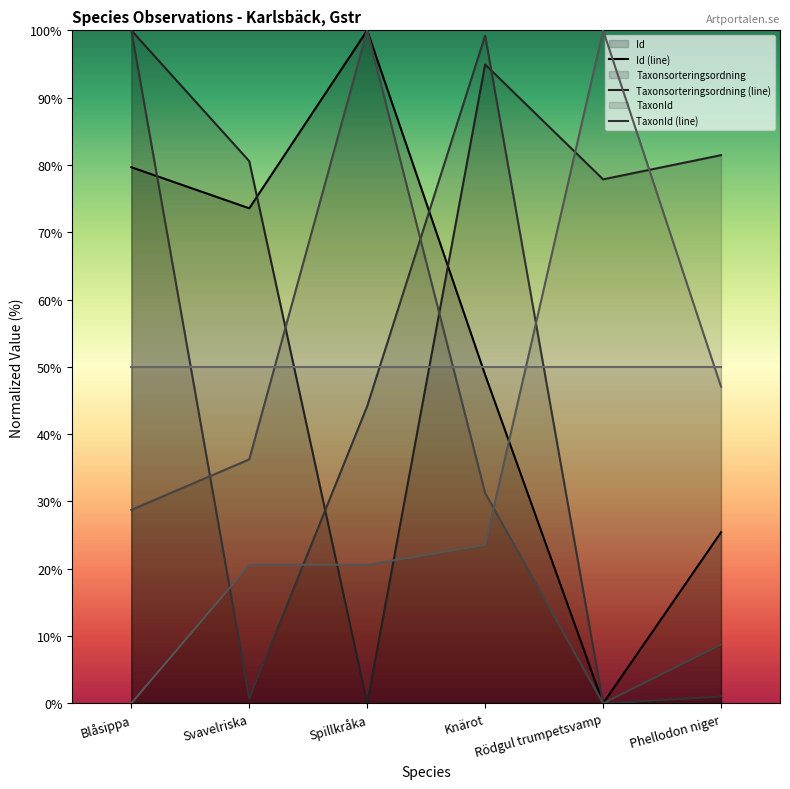

Between Svavelriska and Rödgul trumpetsvamp, which is larger?

Svavelriska